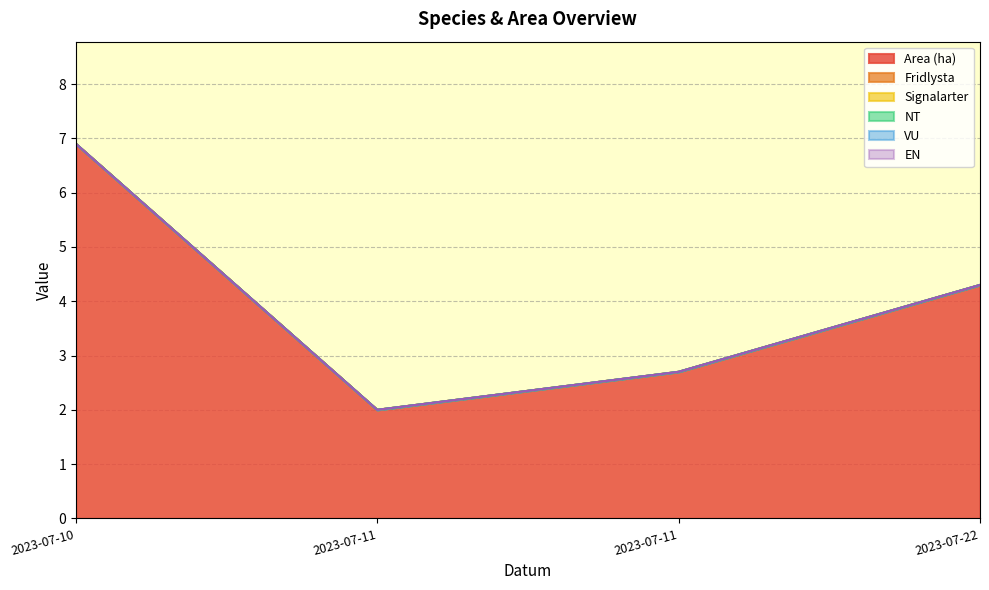

How many lines are shown in the chart?

6